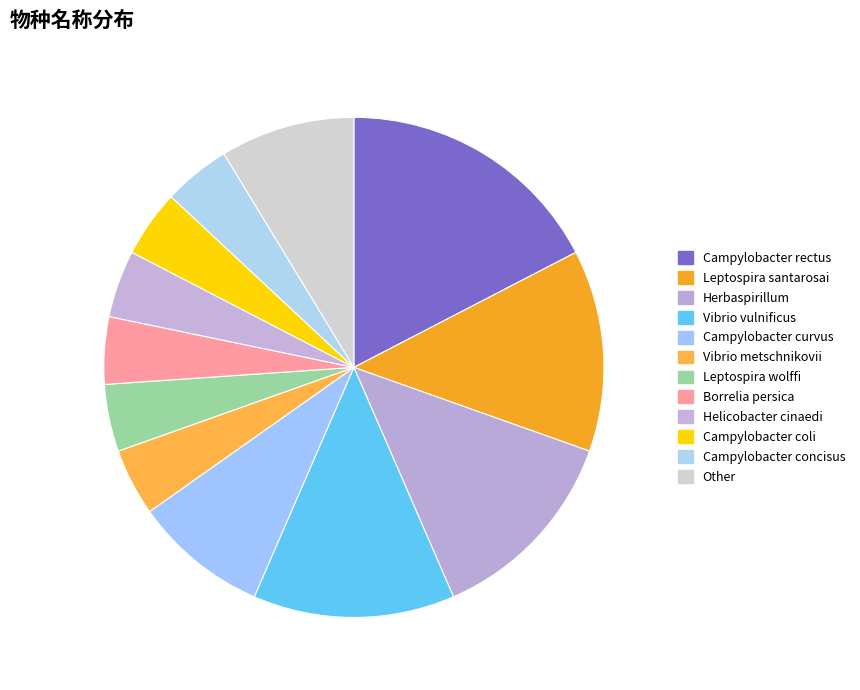

Count the number of slices in the pie.

12